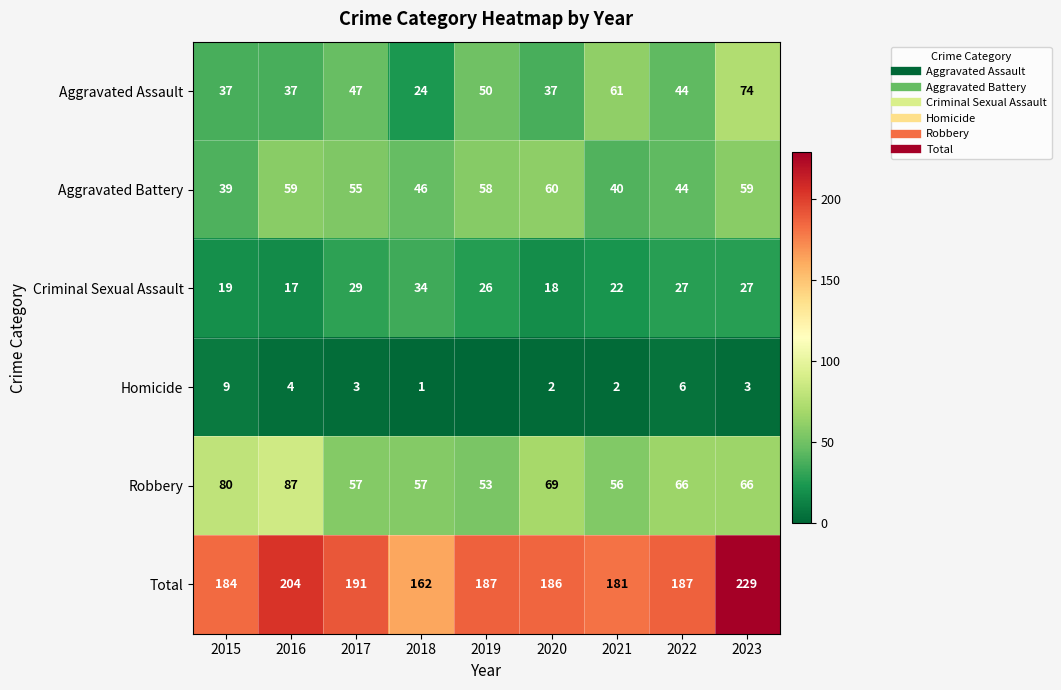

At which label is Robbery closest to 70?

2020